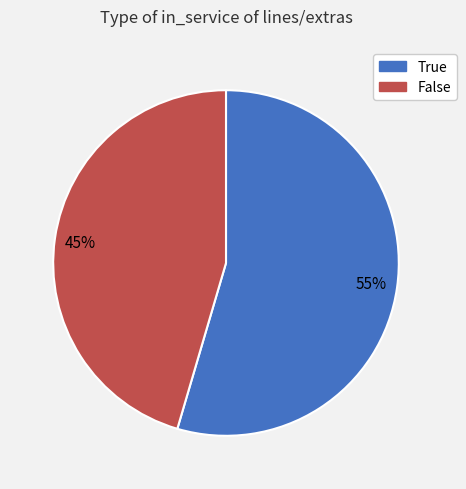

Approximately how many times larger is the value at True compared to False?

1.2